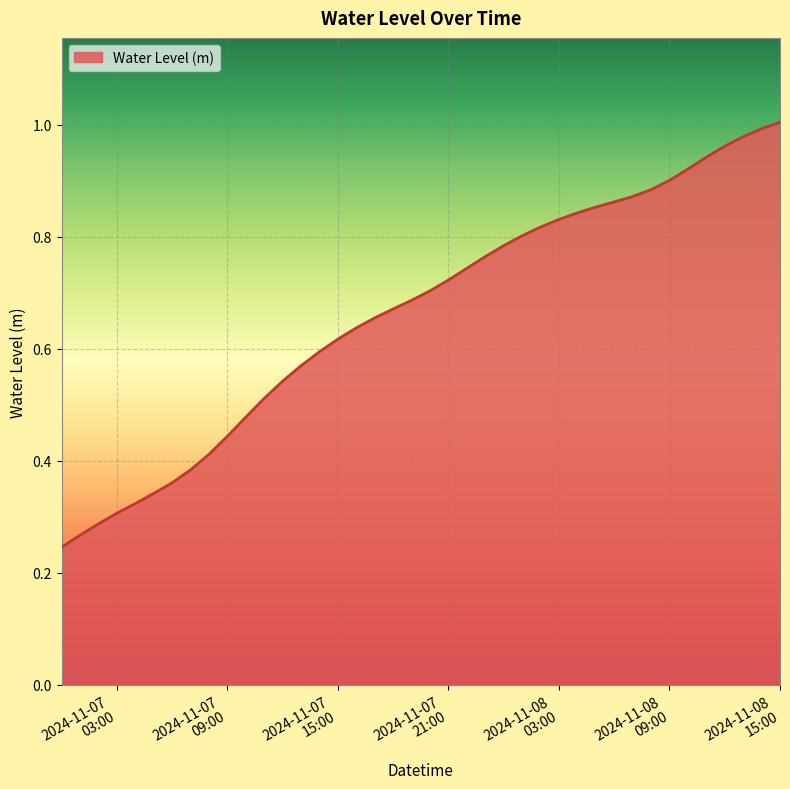

Reading left to right, what are all the values shown in this chart?

0.2	0.3	0.3	0.3	0.3	0.3	0.4	0.4	0.4	0.4	0.5	0.5	0.5	0.6	0.6	0.6	0.6	0.7	0.7	0.7	0.7	0.7	0.7	0.8	0.8	0.8	0.8	0.8	0.8	0.9	0.9	0.9	0.9	0.9	0.9	0.9	1.0	1.0	1.0	1.0